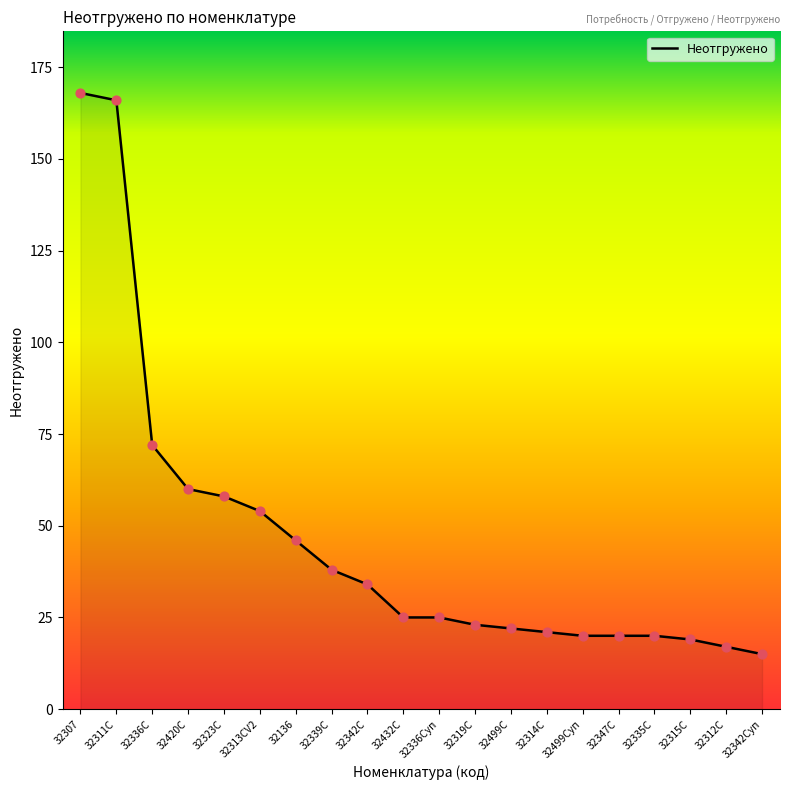

Approximately how many times larger is the value at 32499С compared to 32342С?

0.6